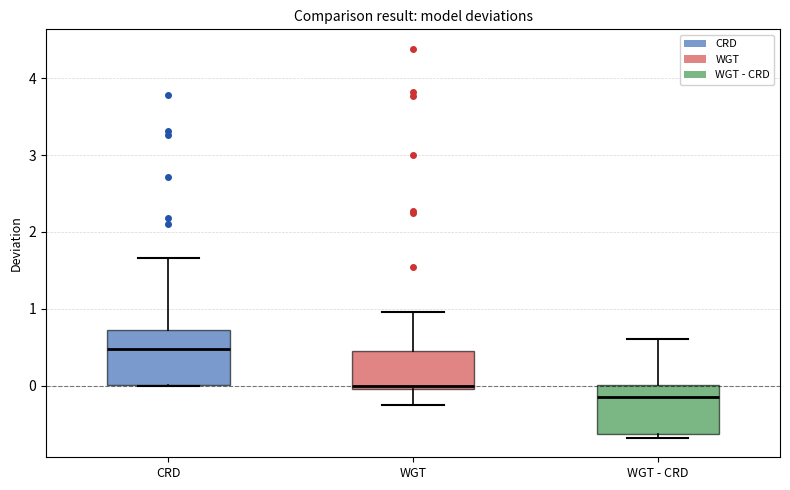

Reading left to right, transcribe this box plot: for each box, give where its median line is, the range the box spans, and where its two whiskers end, as read against the y-axis. The values are not printed on the chart, so give them approximately, as read against the axis.

CRD: median 0.5, box 0.0 to 0.7, whiskers 0.0 to 1.7
WGT: median 0.0 (just above the box's lower edge), box 0.0 to 0.4, whiskers -0.3 to 1.0
WGT - CRD: median -0.1, box -0.6 to 0.0, whiskers -0.7 to 0.6